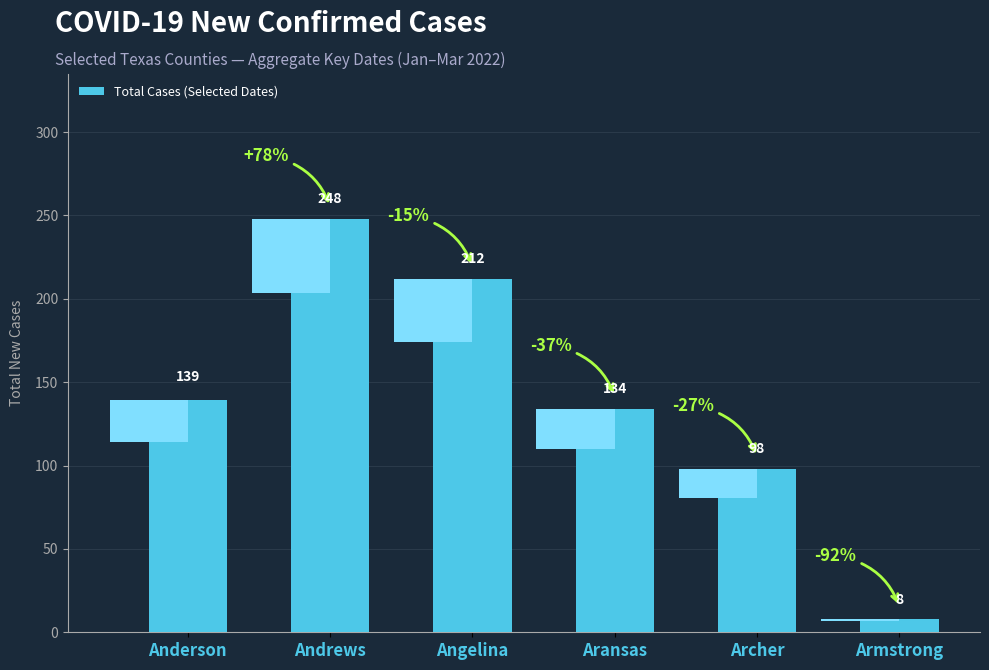

How many bars are there in total?

6